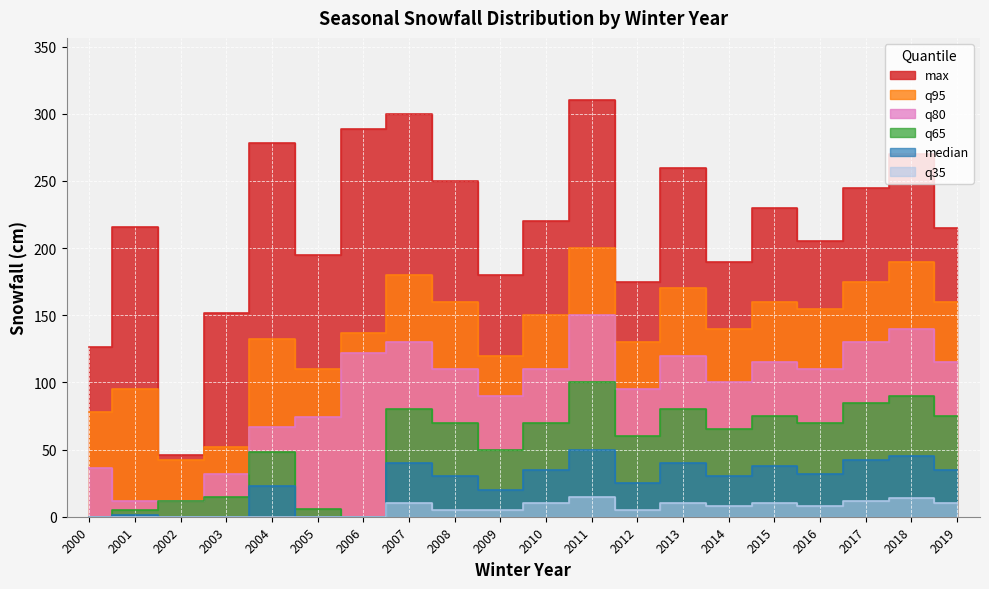

What is the sum of all median values?

486